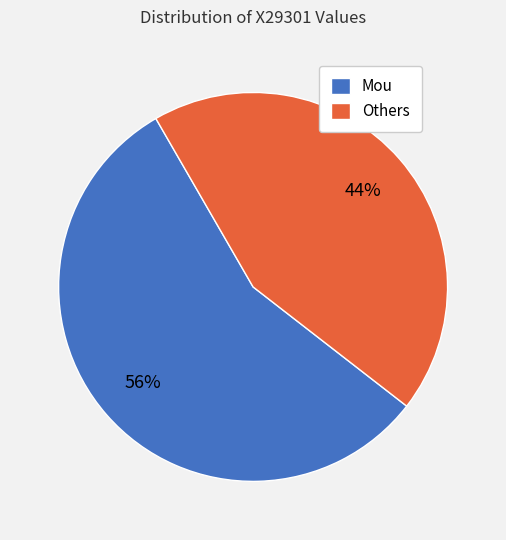

Which slice is the smallest?

Others